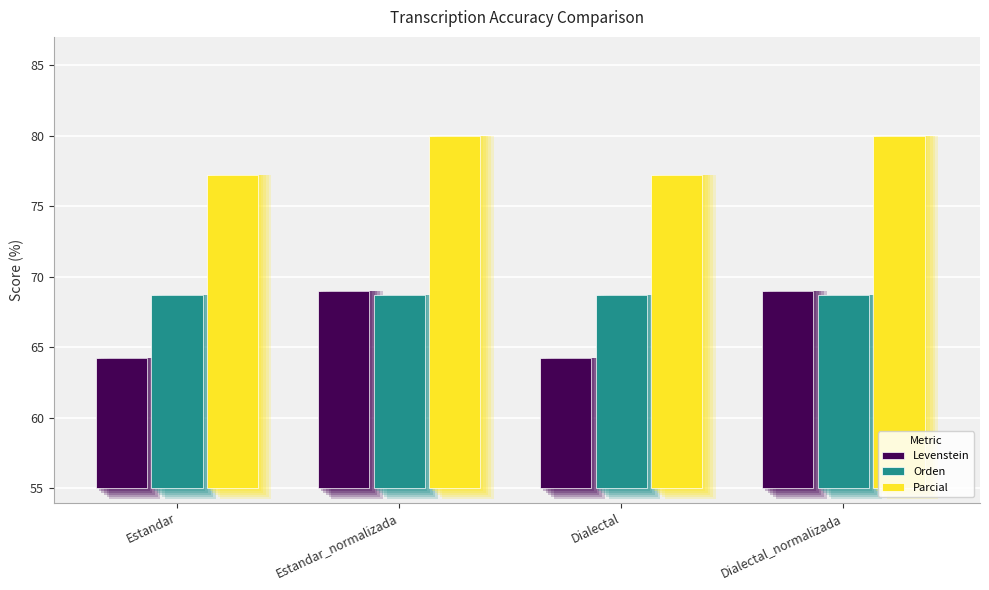

What is the label of the 1st bar from the right?

Dialectal_normalizada